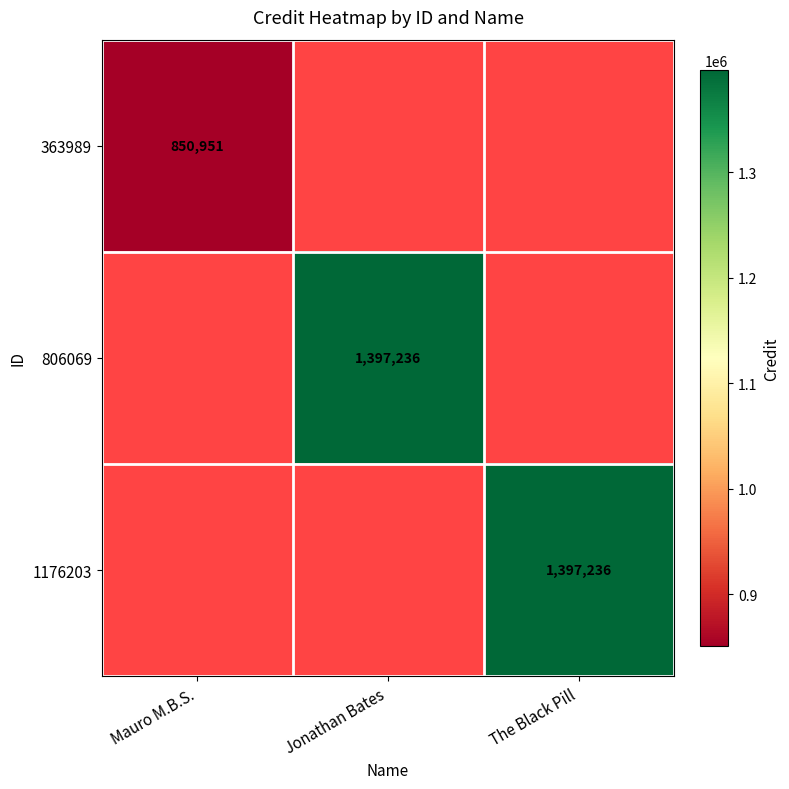

Count the number of categories in the chart.

3